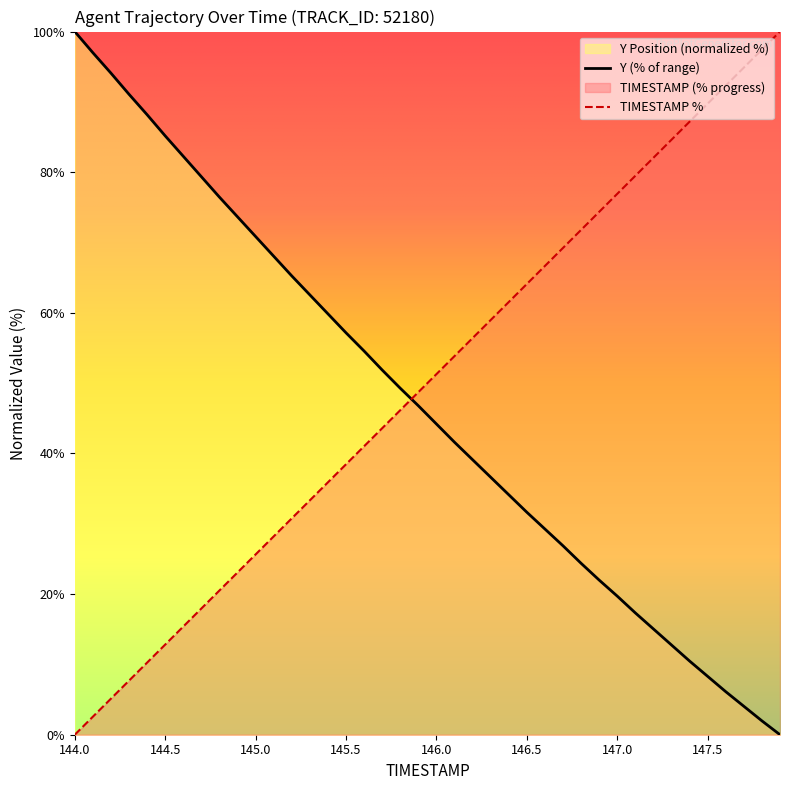

What is the label of the 3rd point from the left?

144.2